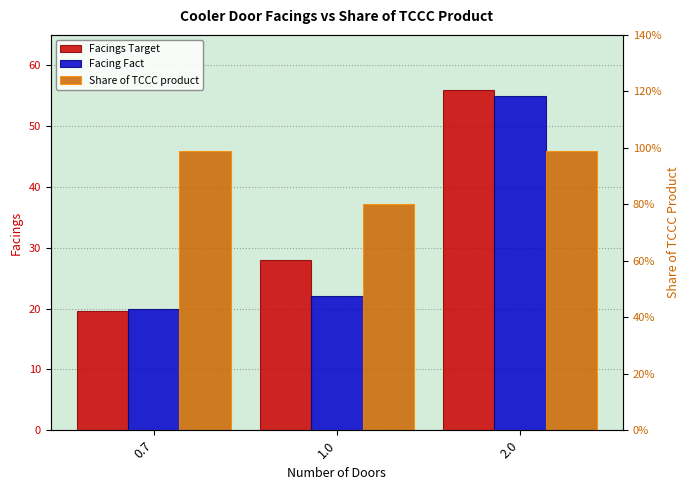

Rank the series at 2.0 from highest to lowest value.

Facings Target, Facing Fact, Share of TCCC product